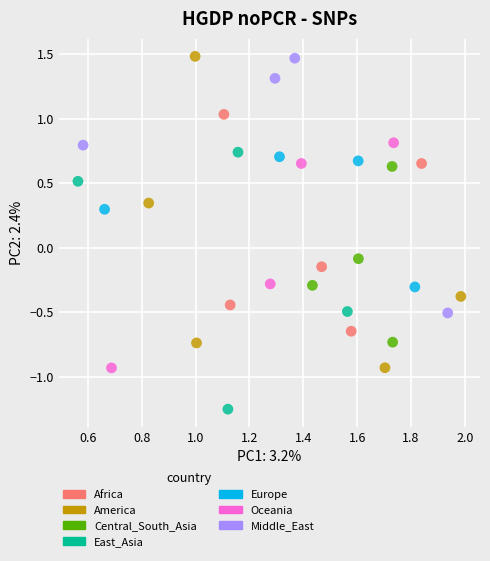

What is the range of Y values (max minus min)?

2.7